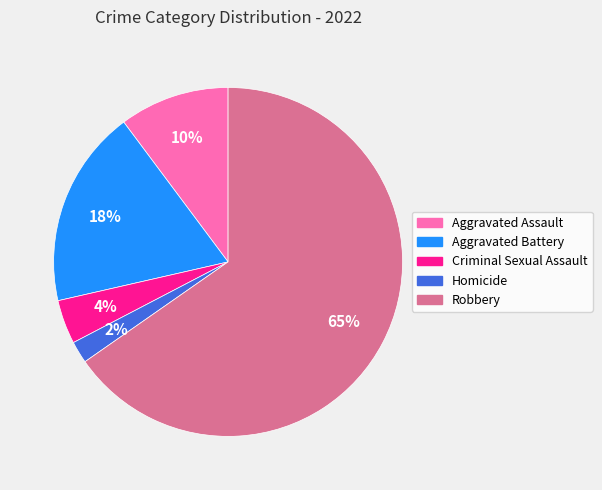

The Aggravated Battery slice represents 18% of the pie. True or false?

True